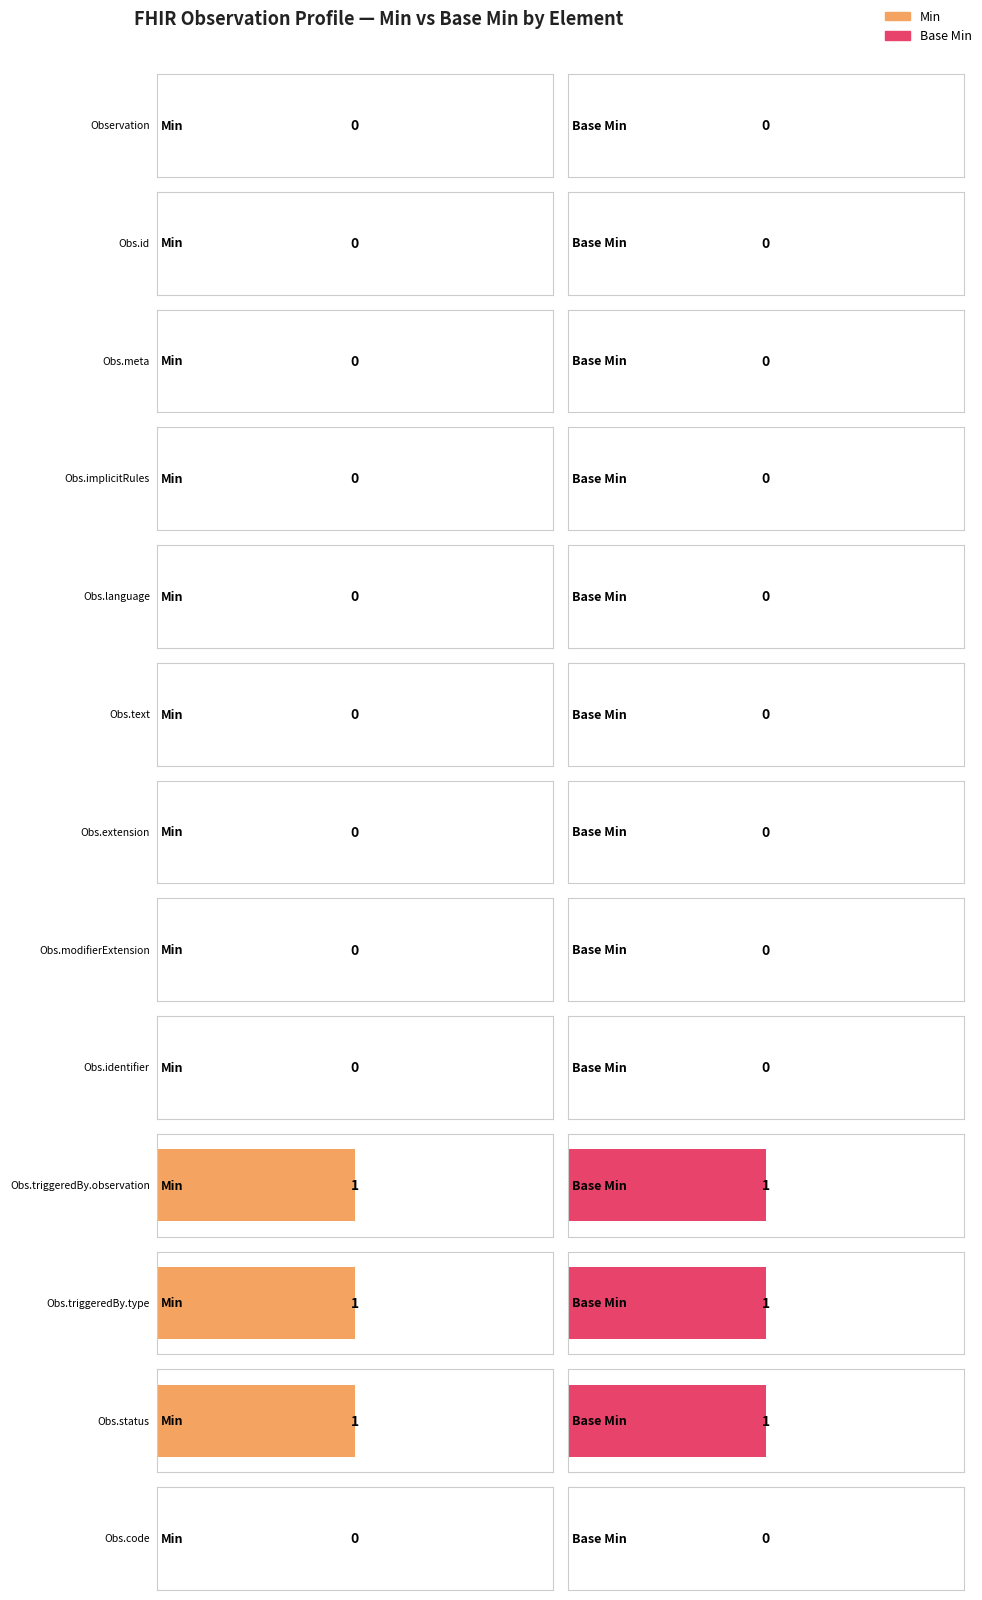

What position from the right is Observation.meta?

11